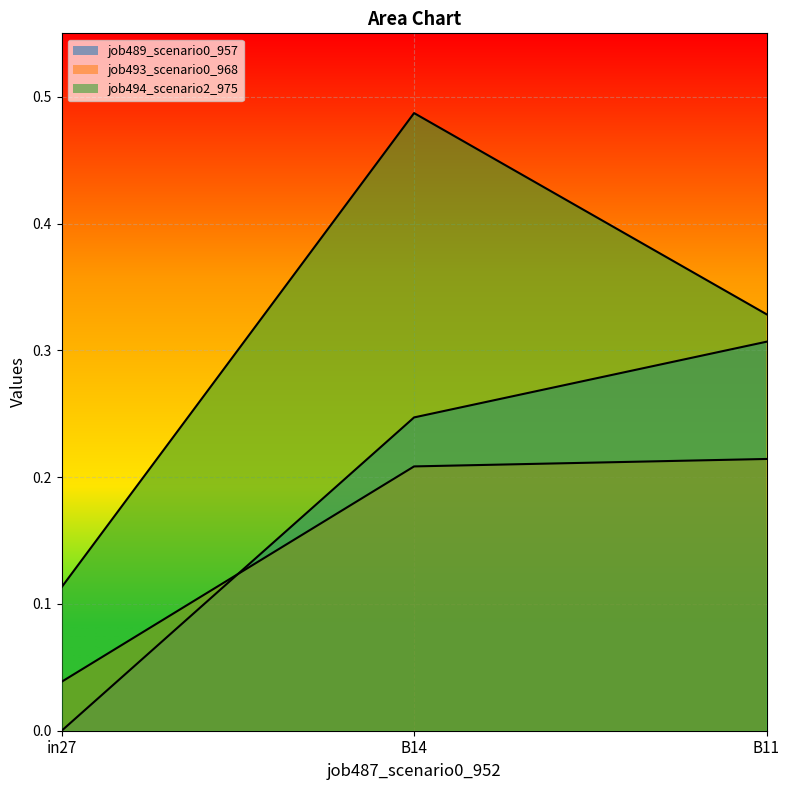

Reading left to right, transcribe all the data shown in this chart.

job489_scenario0_957: in27=0.0	B14=0.2	B11=0.3
job493_scenario0_968: in27=0.0	B14=0.2	B11=0.2
job494_scenario2_975: in27=0.1	B14=0.5	B11=0.3